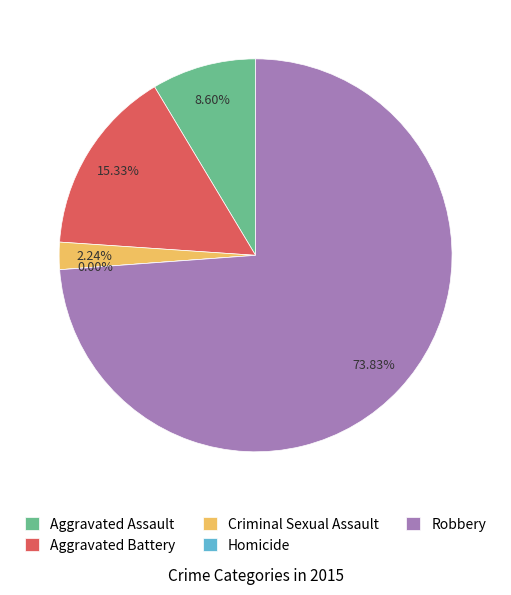

What is the largest slice in the pie chart?

Robbery